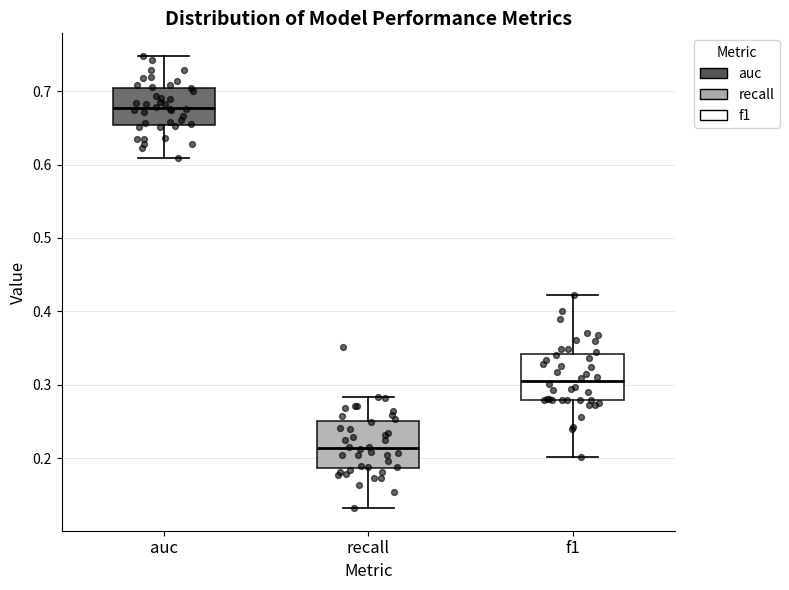

Which box has the lowest median line?

recall